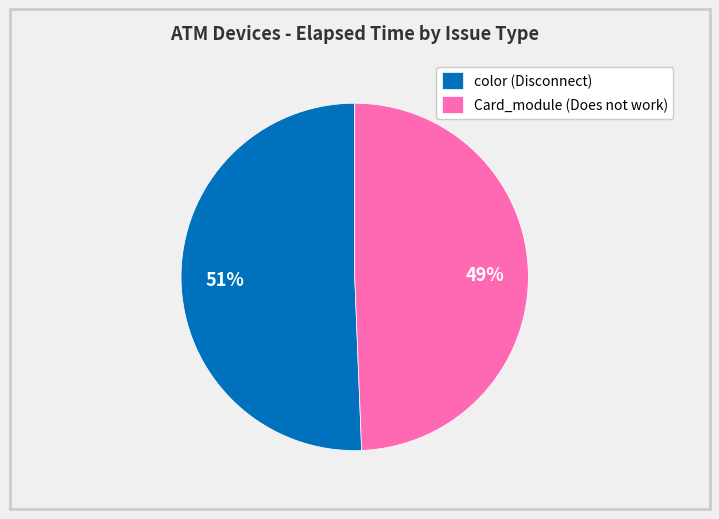

Does any single category account for the majority?

Yes